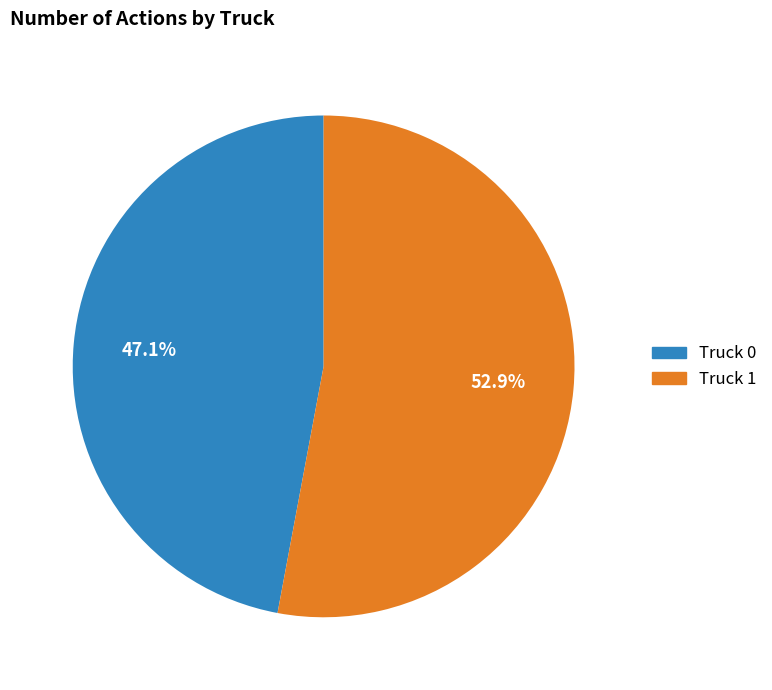

Rank the categories by value from lowest to highest.

Truck 0, Truck 1